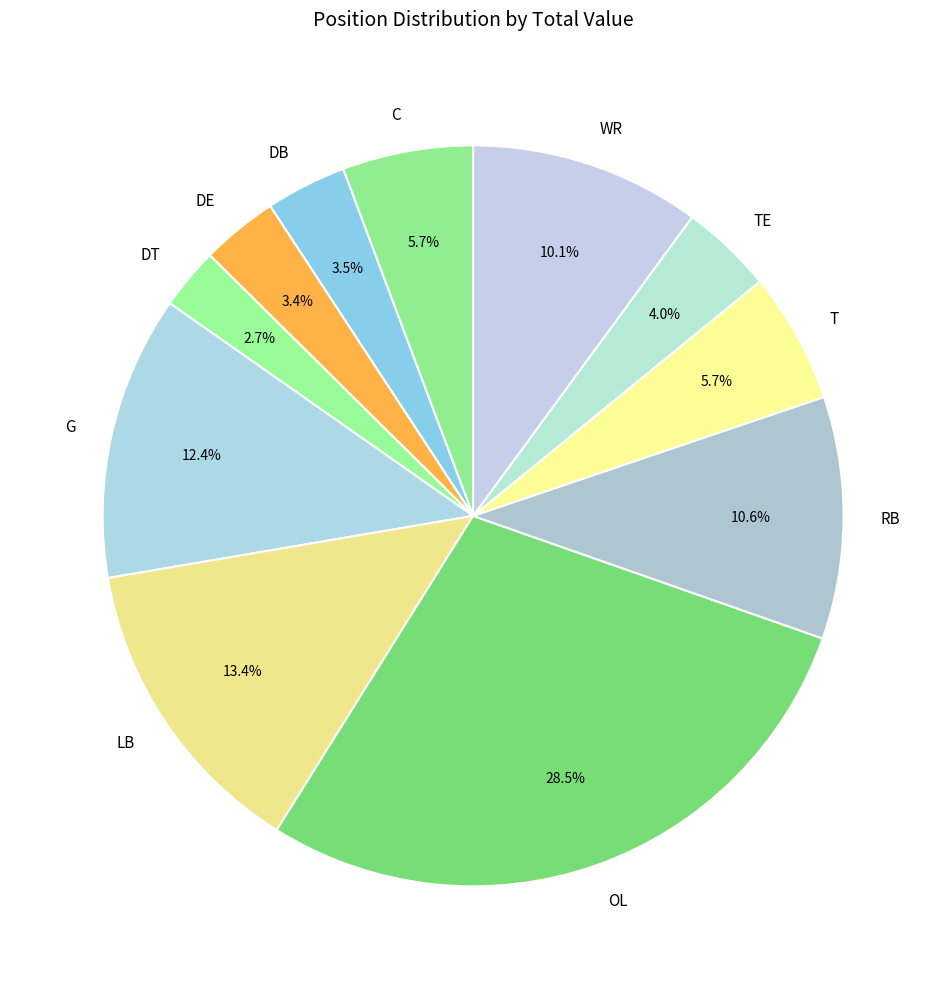

Is it true that G is 4% of the pie?

False